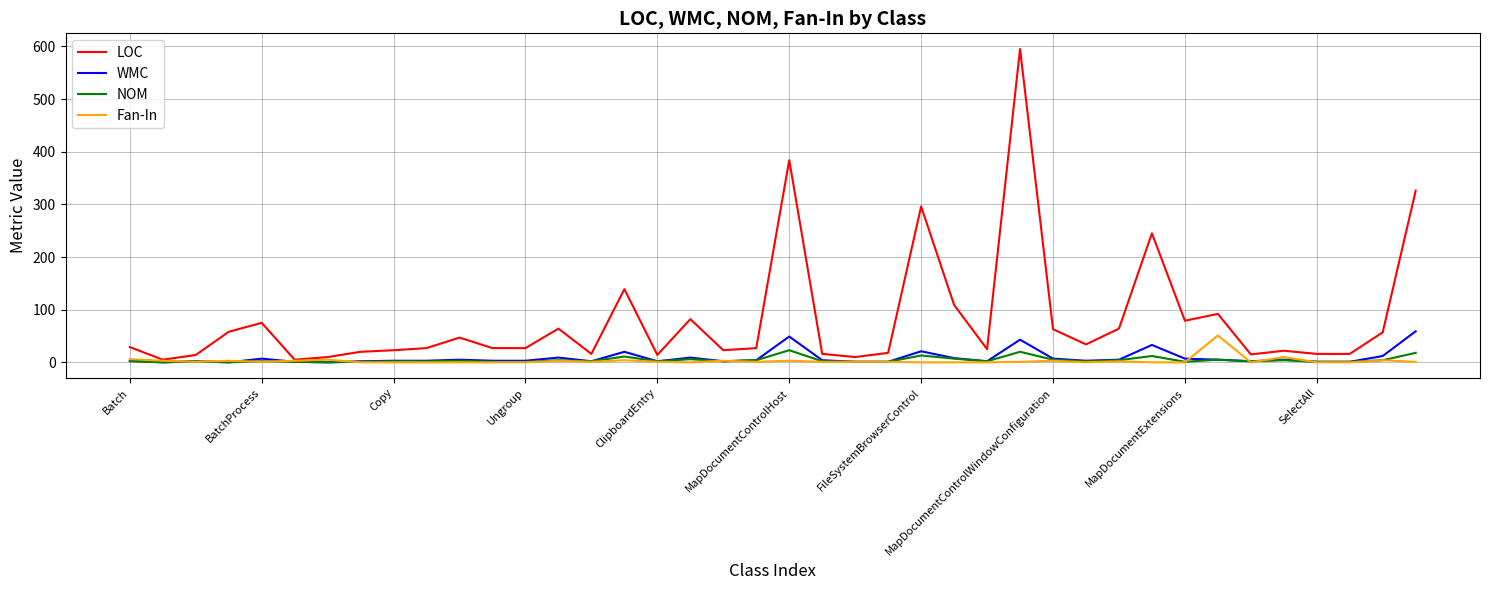

Which series has the widest spread of values?

LOC